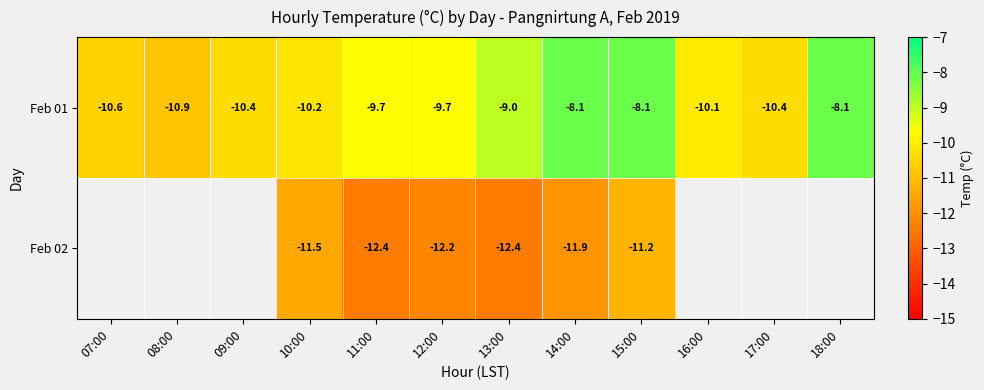

Which category has the lowest value in the Feb 01 series?

08:00